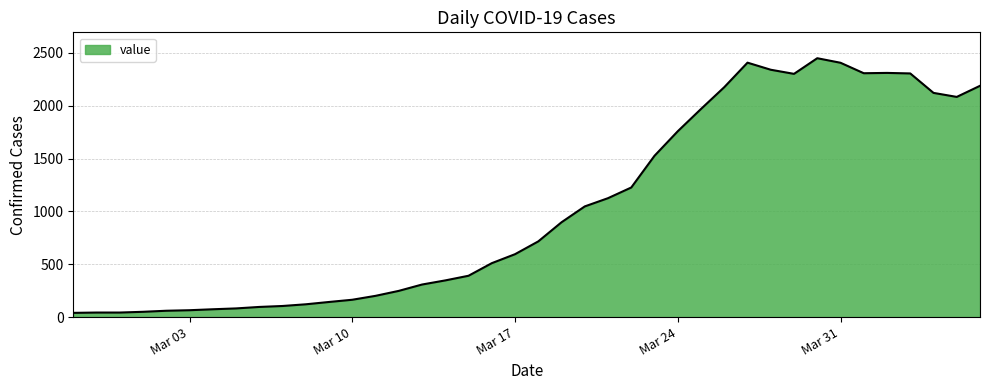

What is the greatest value displayed?

2449